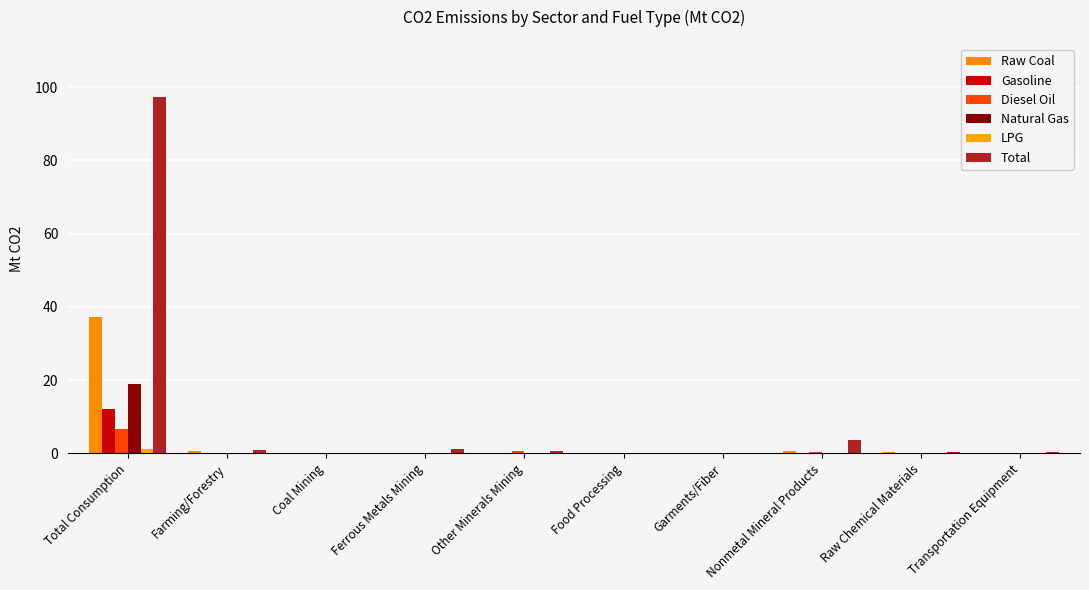

Which series has the largest range (max minus min)?

Total